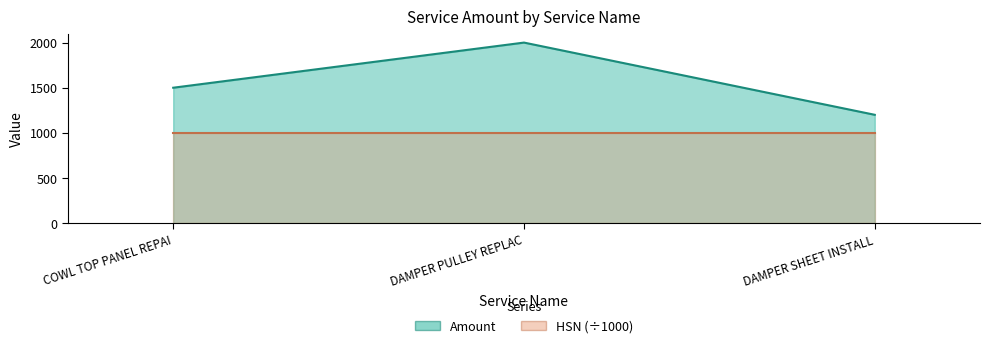

Reading left to right, transcribe all the data shown in this chart.

1500	2000	1200